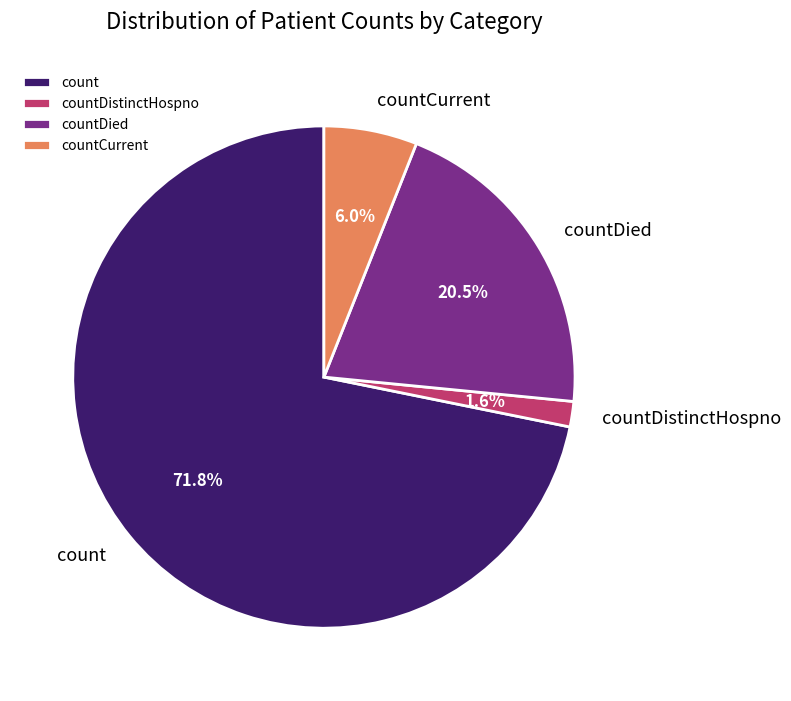

To the nearest percent, what is the difference between the countDied and countDistinctHospno slice percentages?

19%